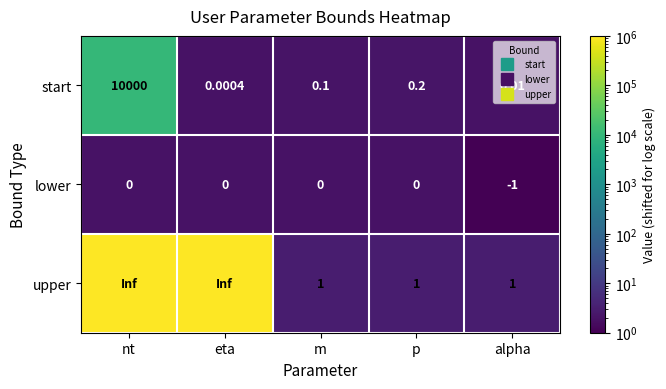

Rank the categories by lower value from highest to lowest.

nt, eta, m, p, alpha